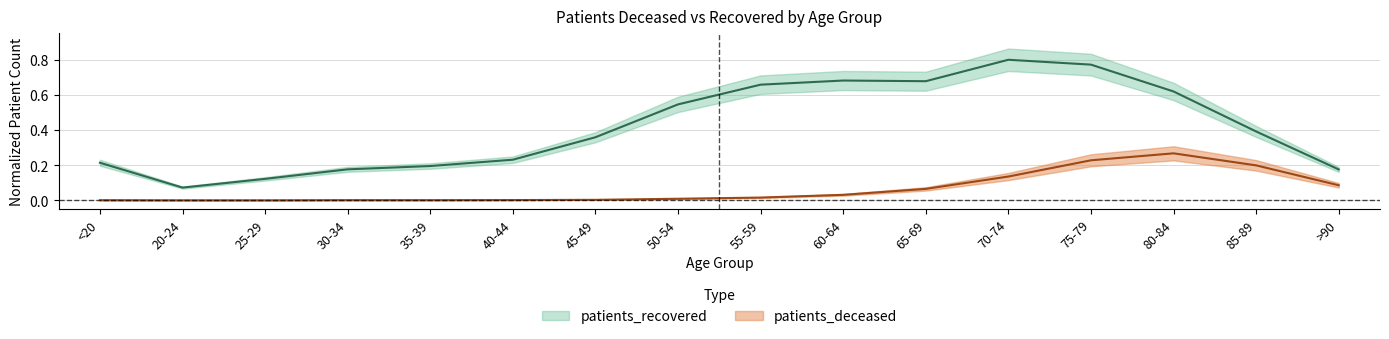

How many lines are shown in the chart?

2